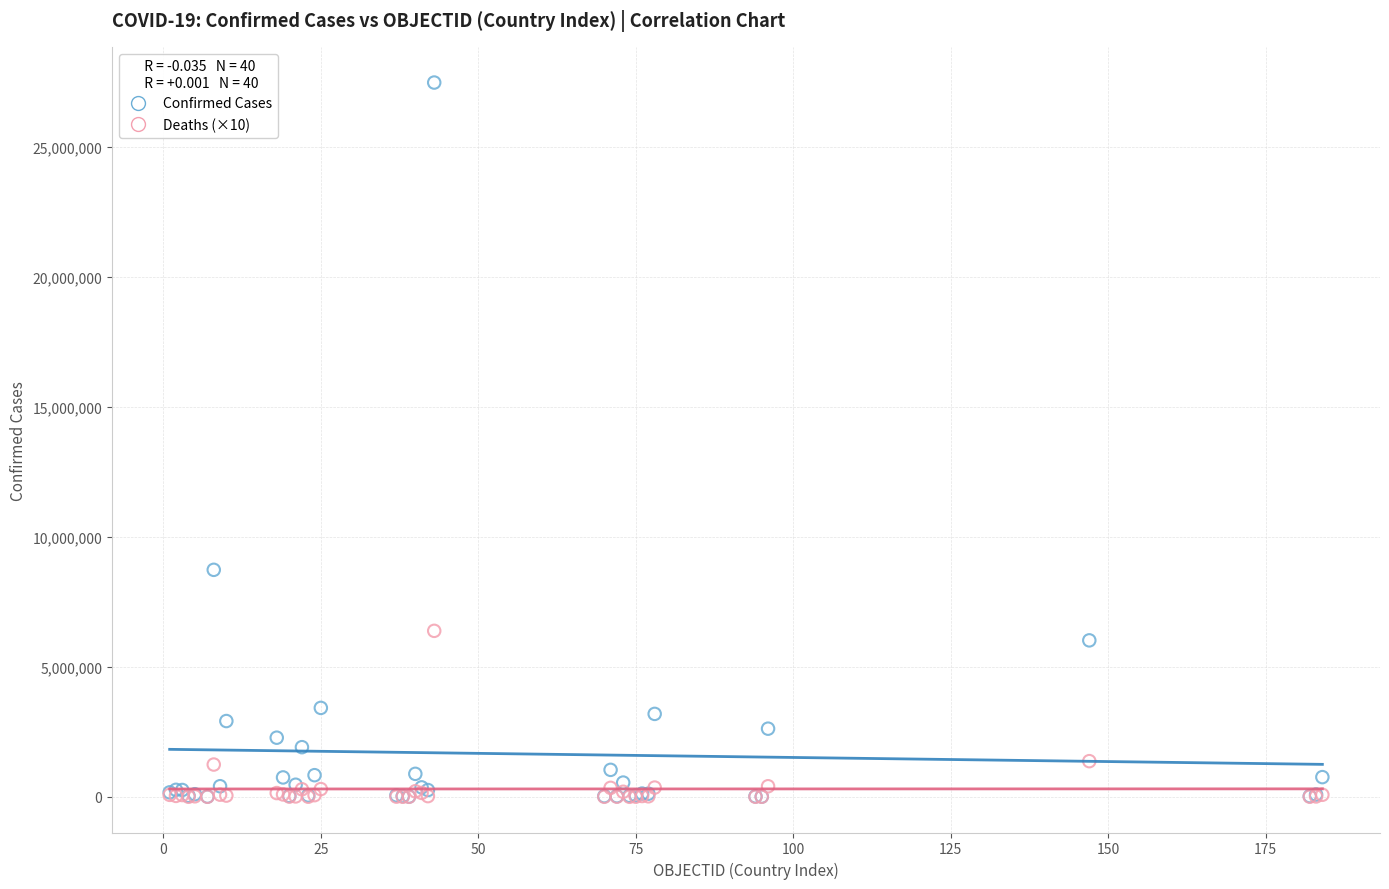

Across all series, what Y value is closest to 13743670?

8734551